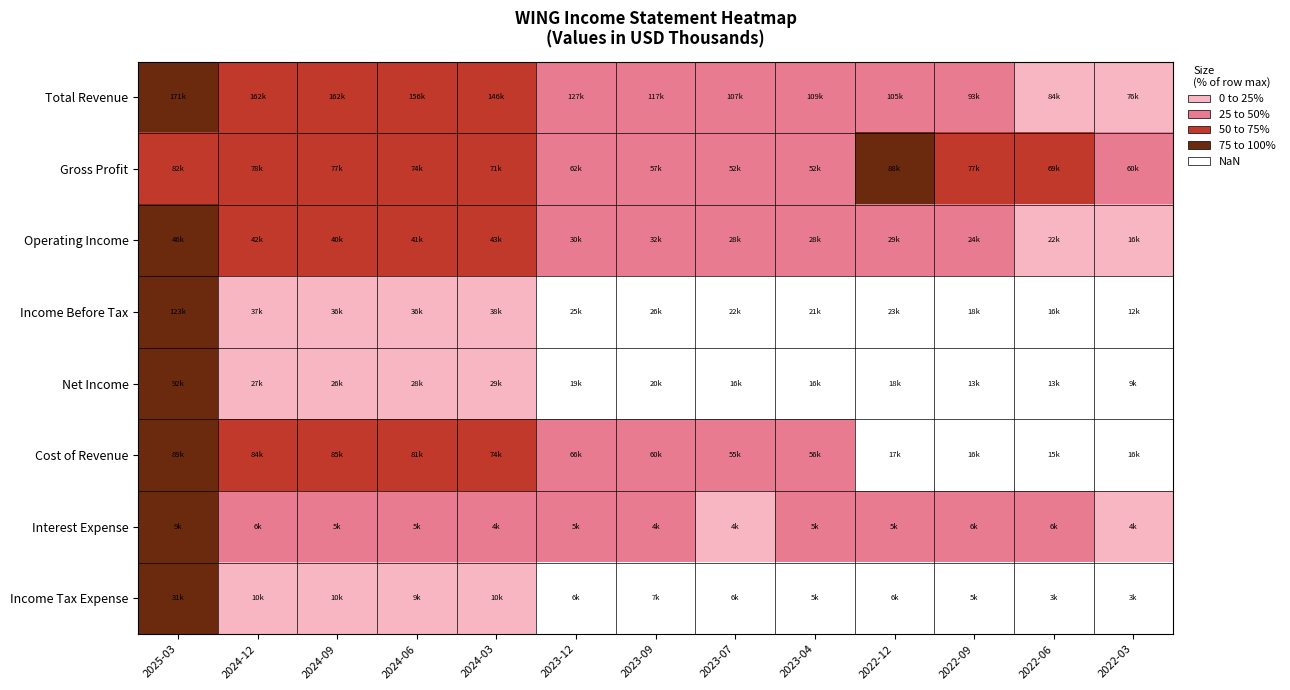

At how many categories does at least one series exceed 89?

6